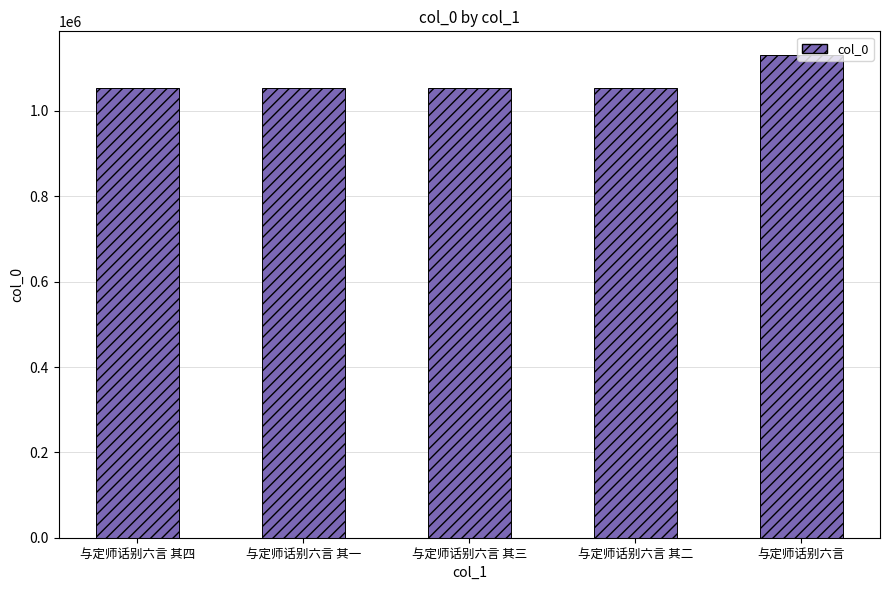

True or false: the data shows 1053471 at 与定师话别六言 其一.

True